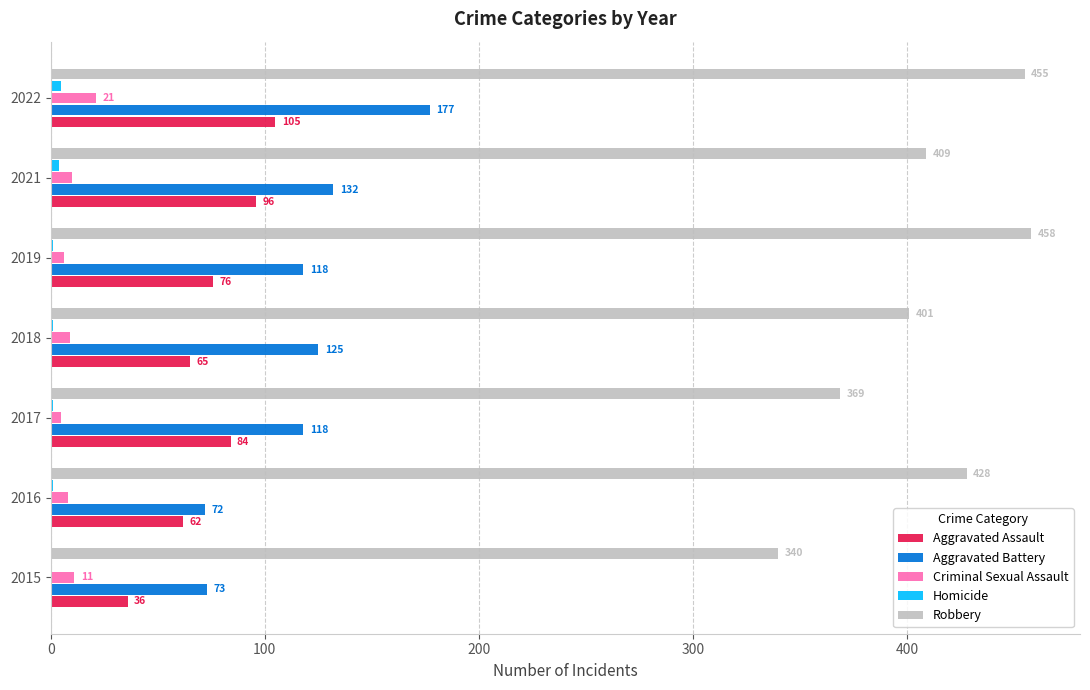

The value of Criminal Sexual Assault at 2021 is 10. True or false?

True